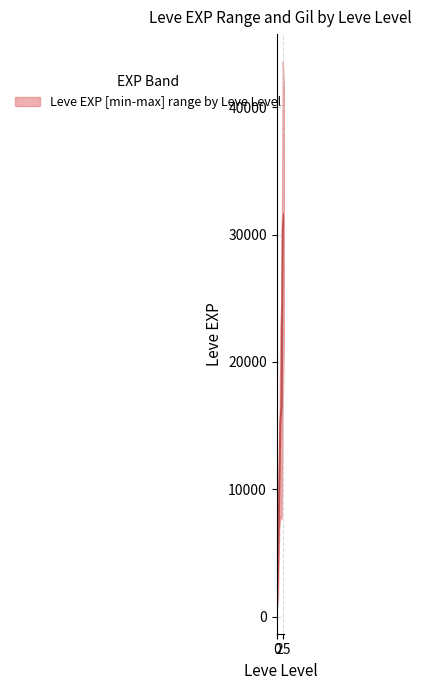

What is the maximum value for Leve EXP upper?

43600